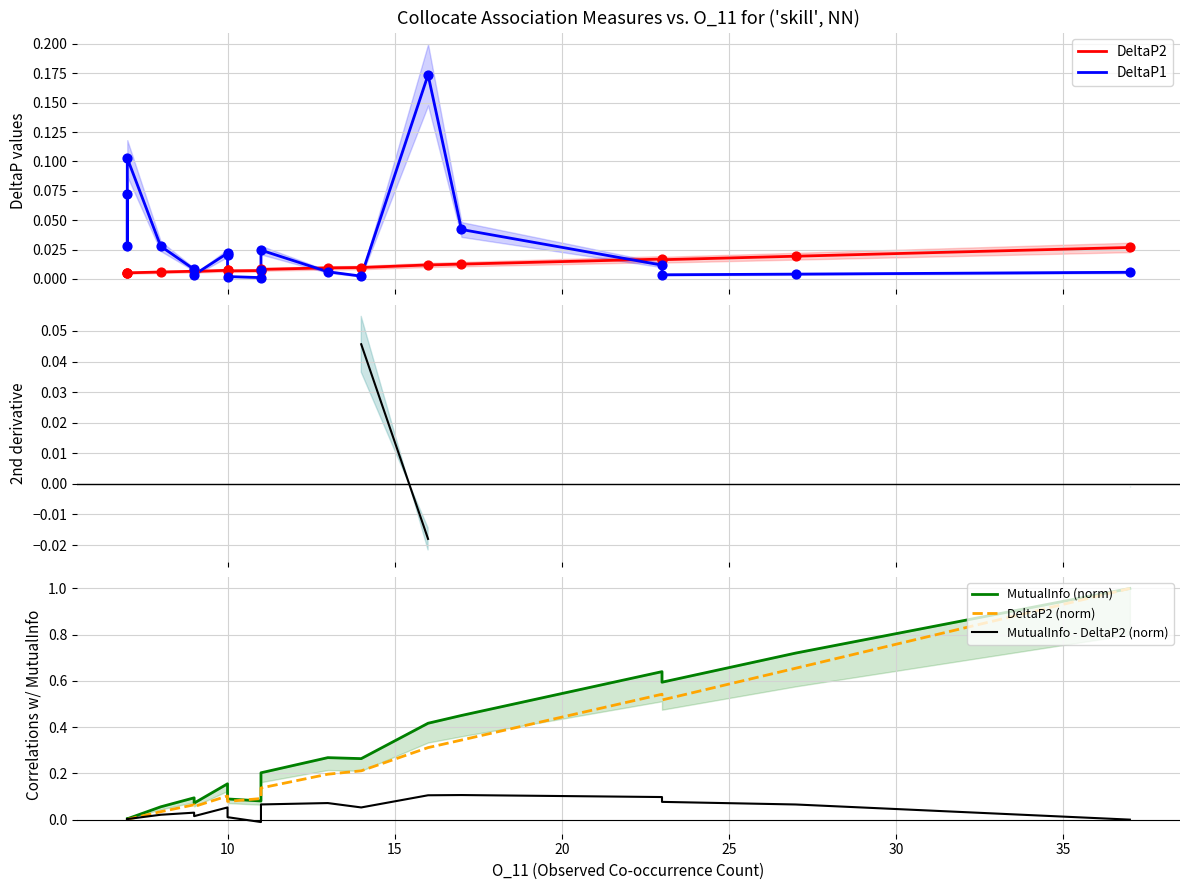

Which series contains the highest Y value?

MutualInfo (norm)